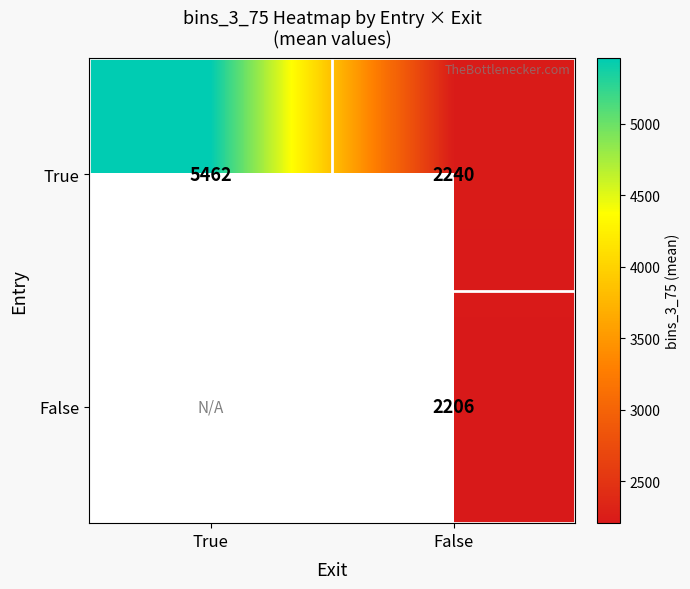

Which has a higher value, False or True?

True